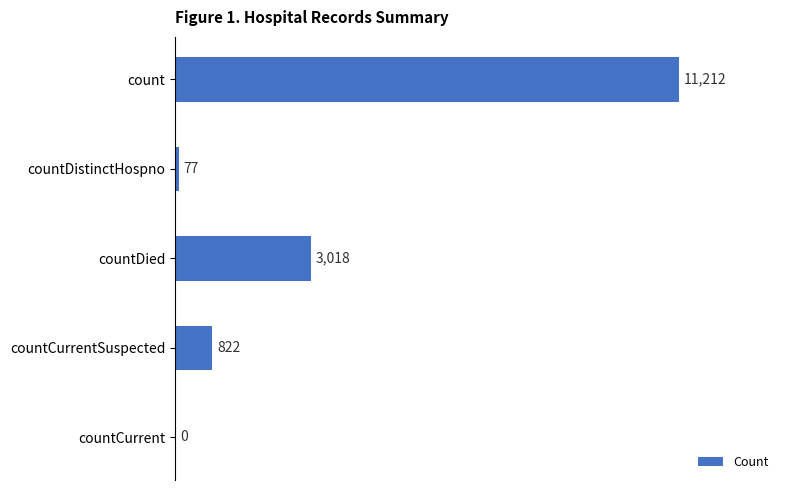

True or false: the data shows 0 at countCurrent.

True